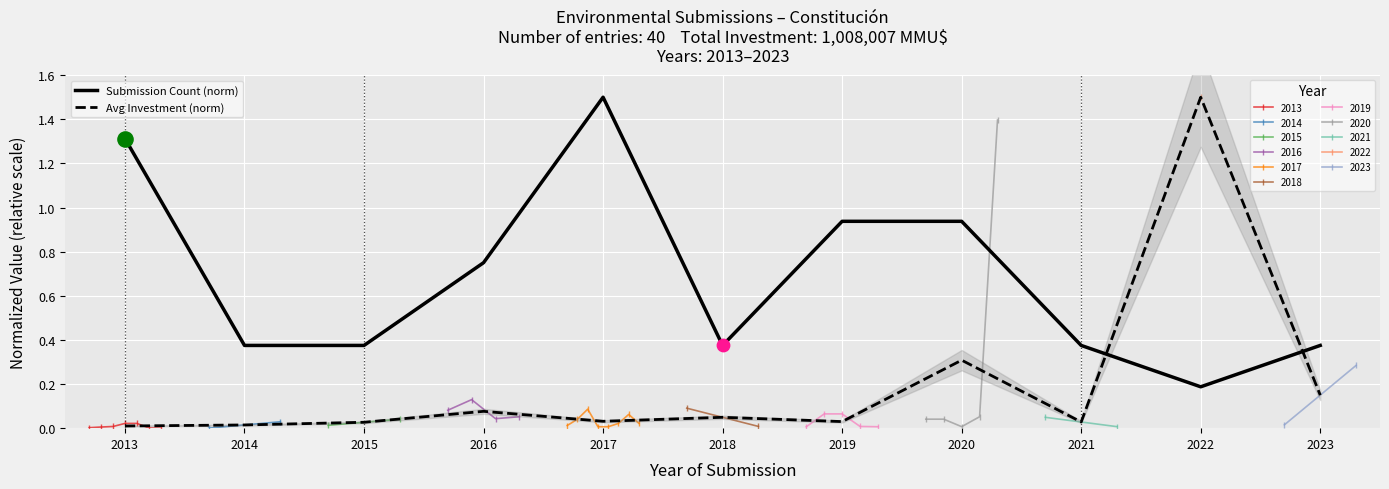

Which series reaches the maximum Y coordinate?

Submission Count (norm)